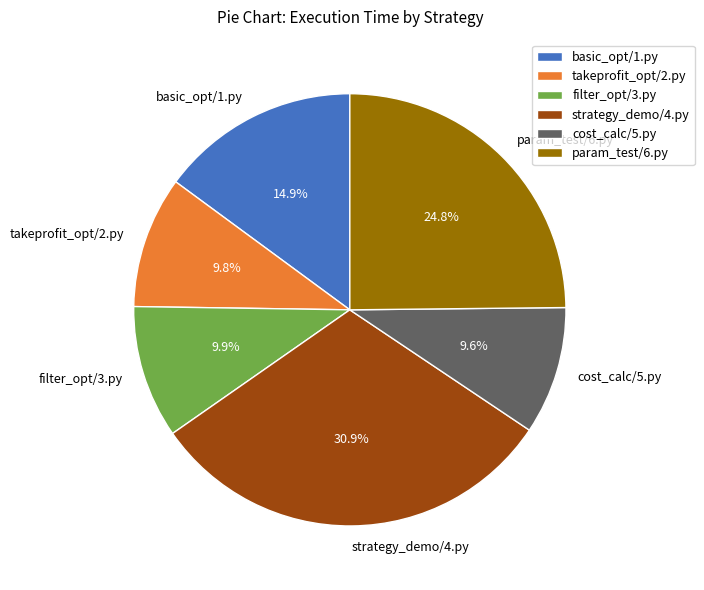

How many segments does this pie chart have?

6